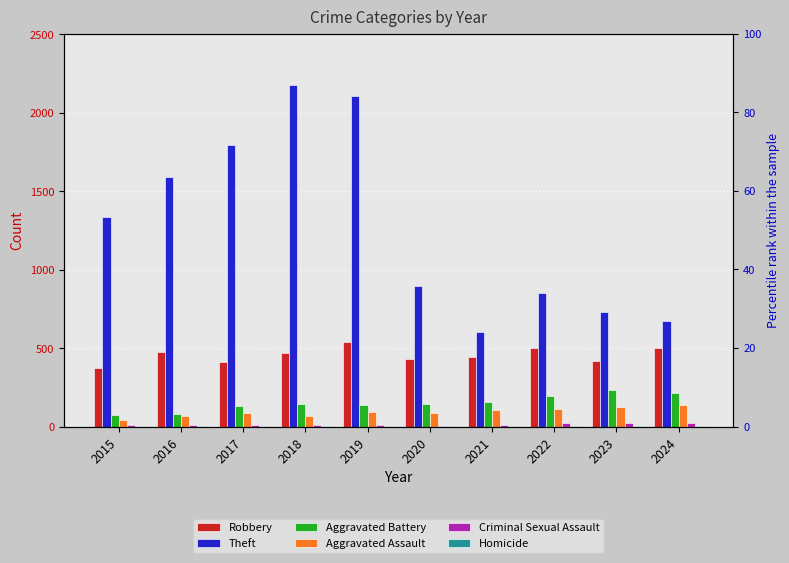

Where does the Criminal Sexual Assault series first go above 11?

2021